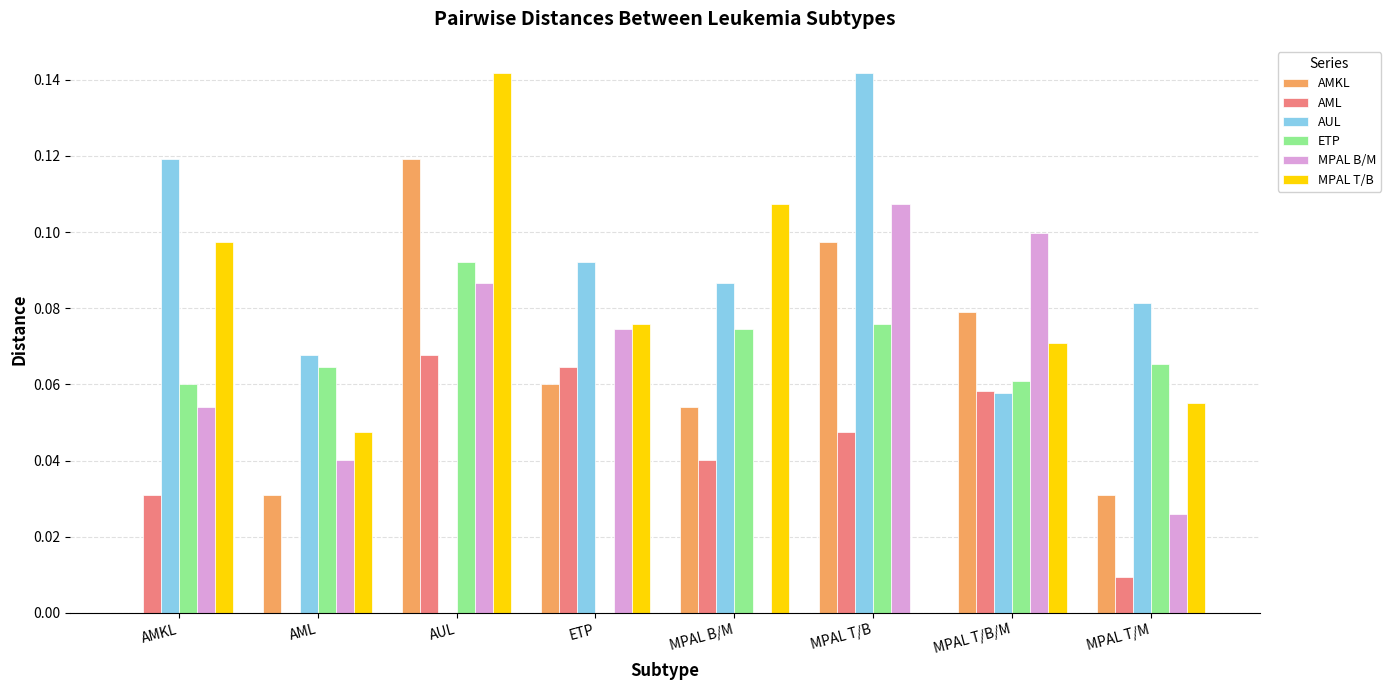

The AUL series shows 0.1 at AML. True or false?

True